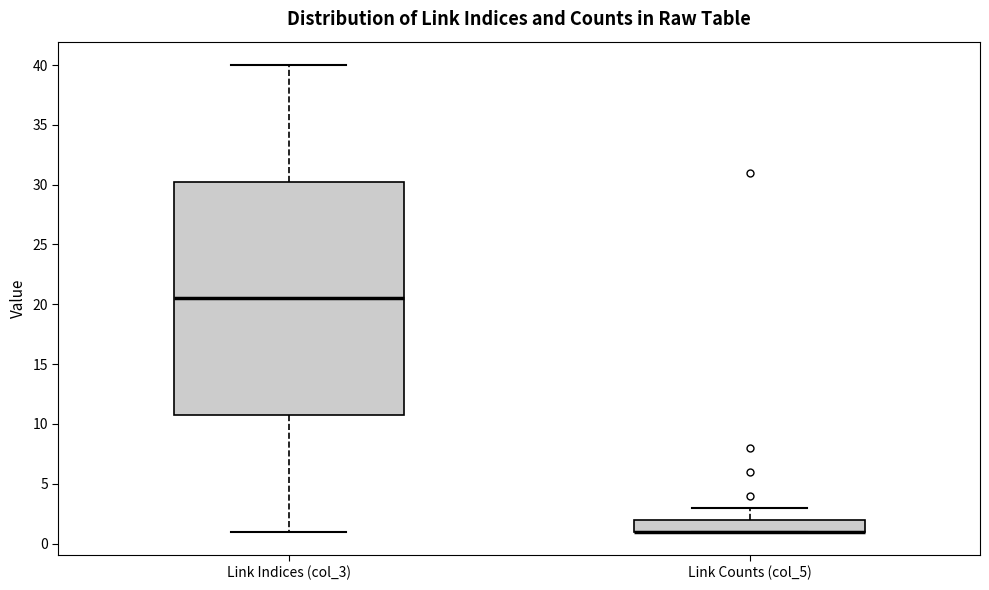

Comparing the boxes themselves (not the whiskers), which one is the tallest?

Link Indices (col_3)